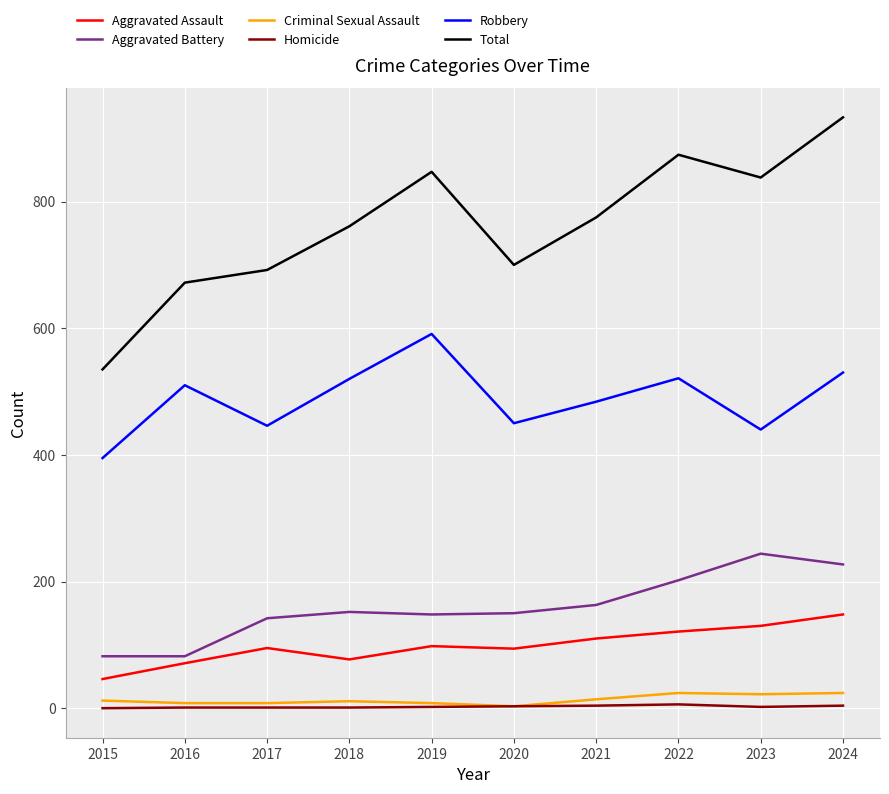

At 2022, list the series in order from smallest to largest.

Homicide, Criminal Sexual Assault, Aggravated Assault, Aggravated Battery, Robbery, Total